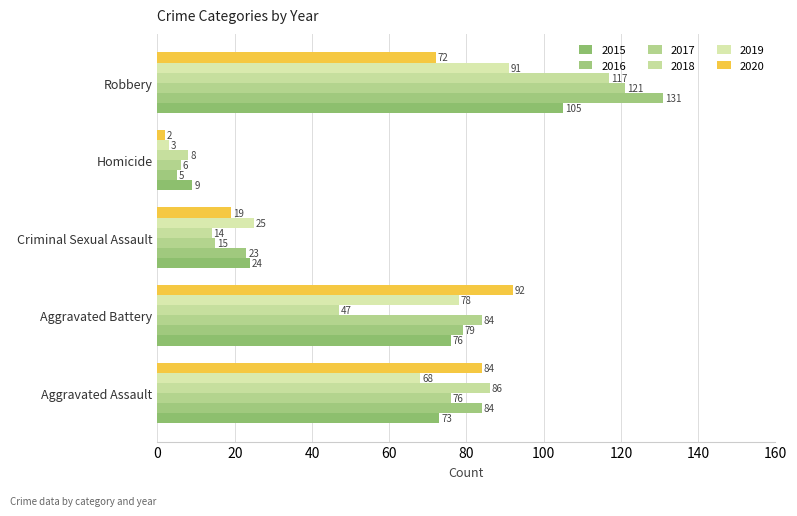

Between Aggravated Assault and Criminal Sexual Assault, which is larger?

Aggravated Assault